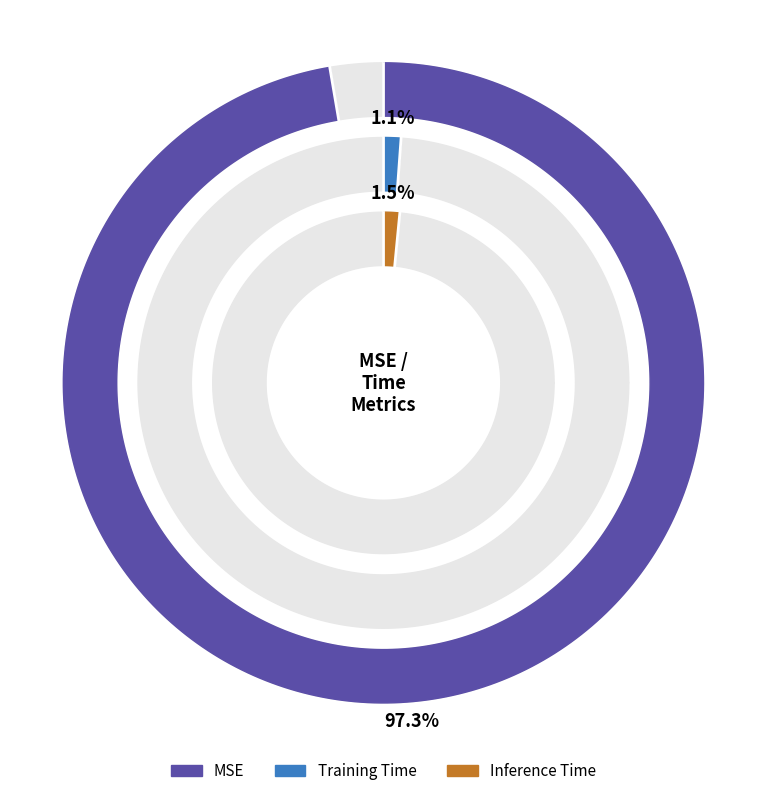

Is it true that Inference Time is 2% of the pie?

True